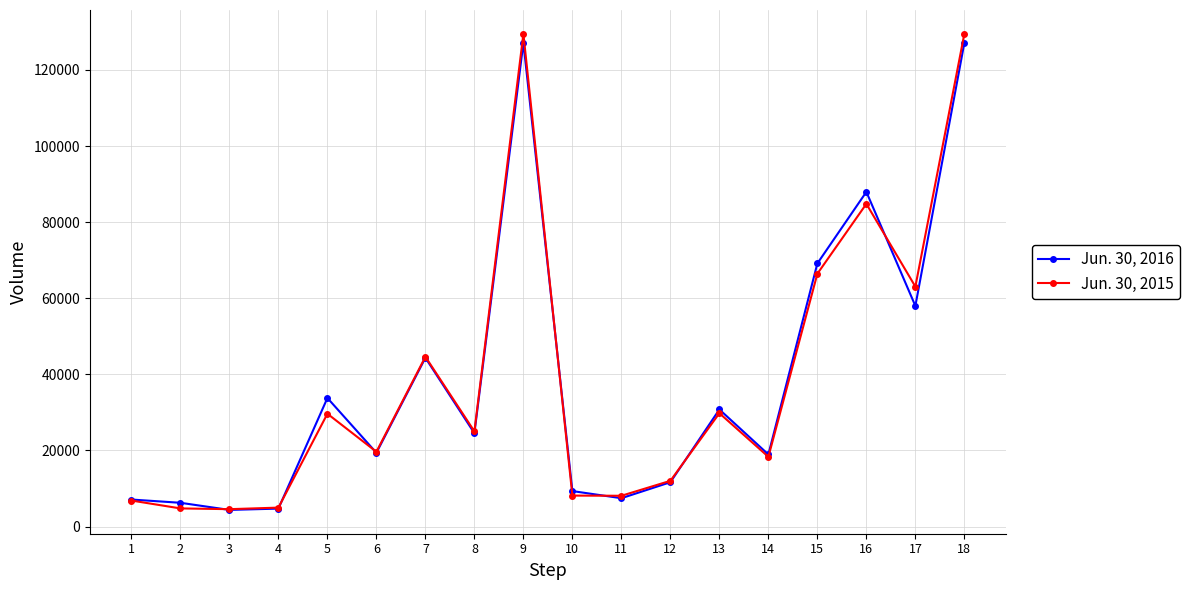

True or false: Jun. 30, 2016 has more than 2 interior local peaks.

True